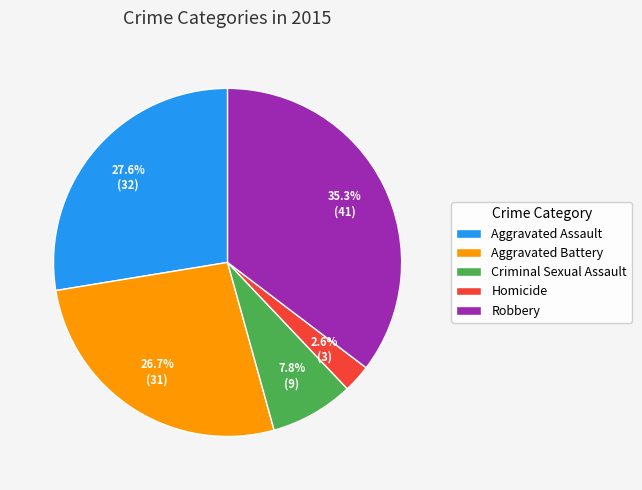

Between Aggravated Assault and Robbery, which is larger?

Robbery